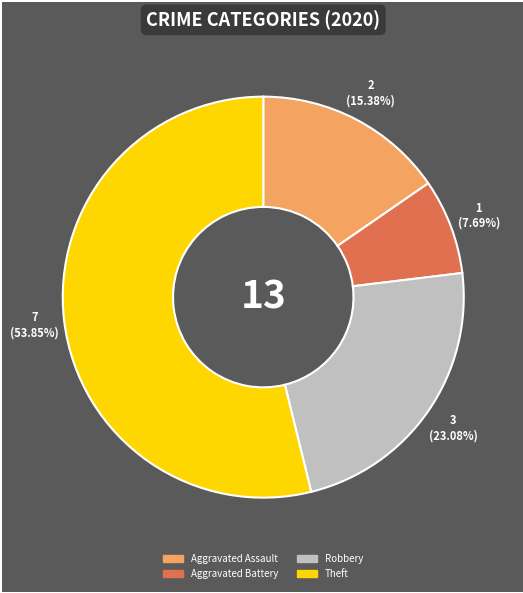

Is it true that Aggravated Battery is 8% of the pie?

True